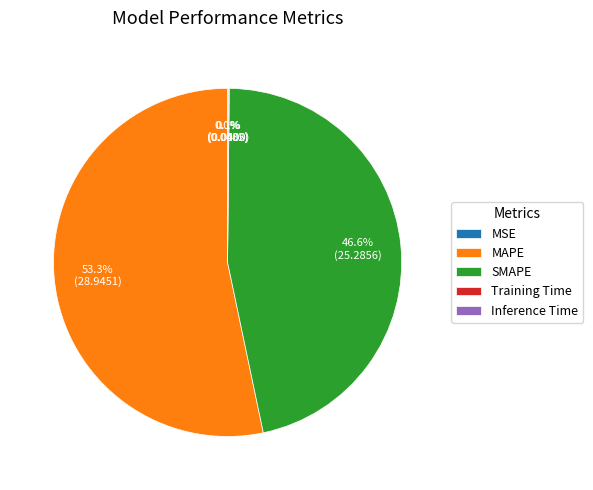

Which category has the biggest portion of the pie?

MAPE